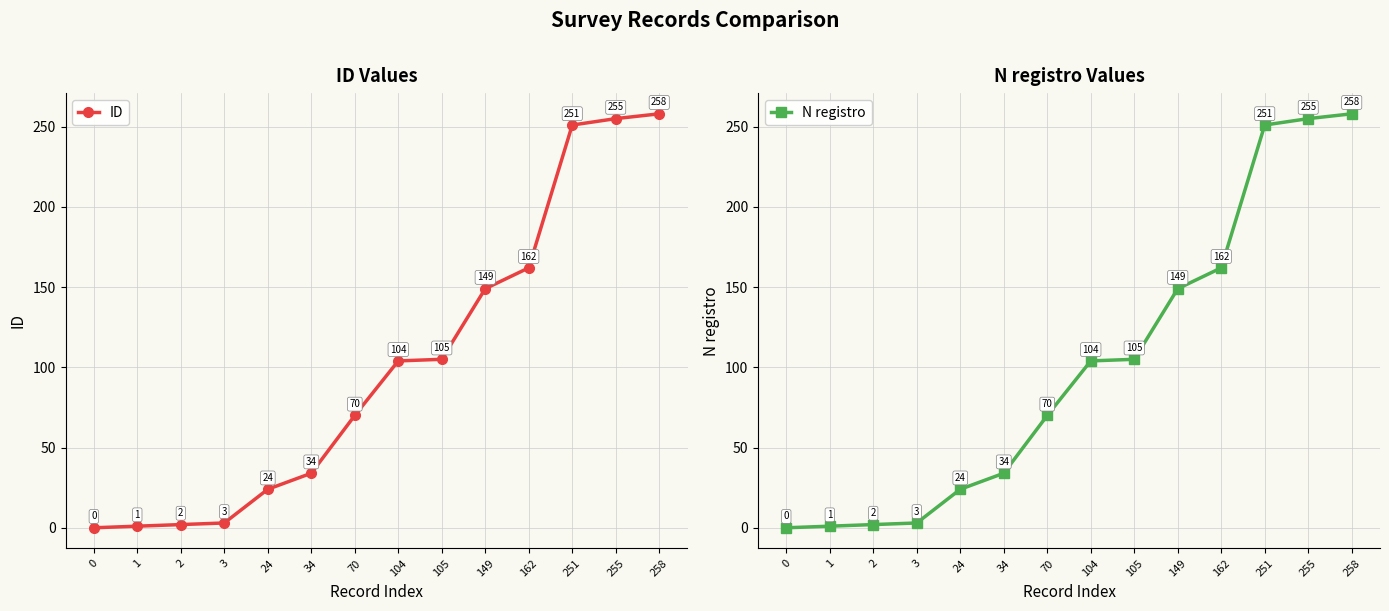

Is it true that N registro equals 8 at 24?

False